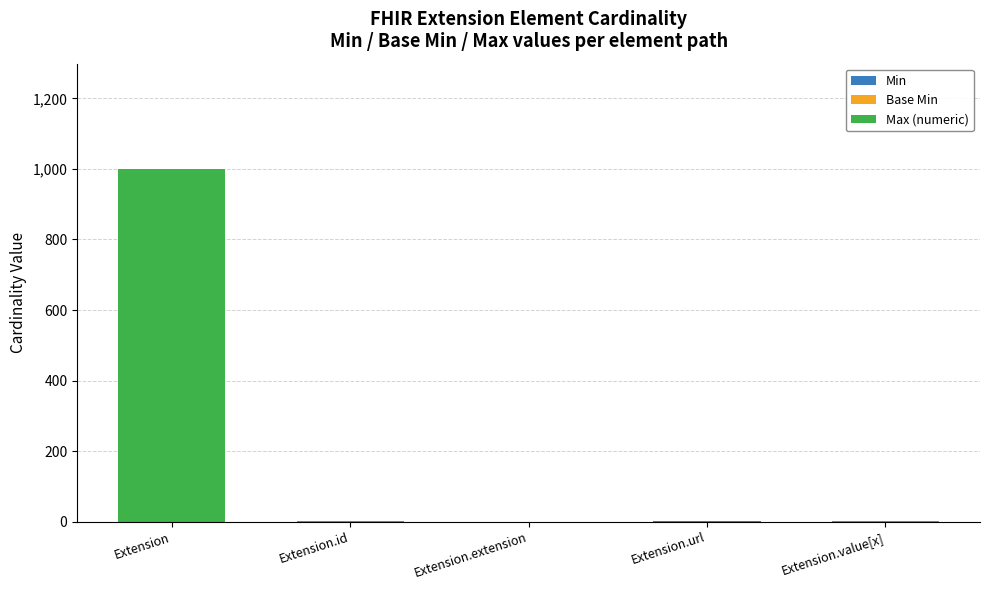

At which category is the sum across all series the highest?

Extension